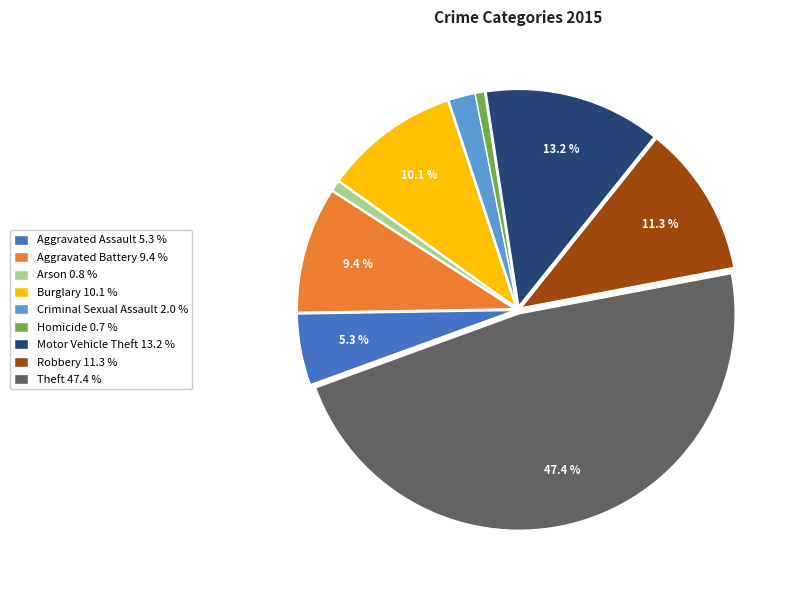

What is the total percentage of Motor Vehicle Theft and Aggravated Assault?

18.5%